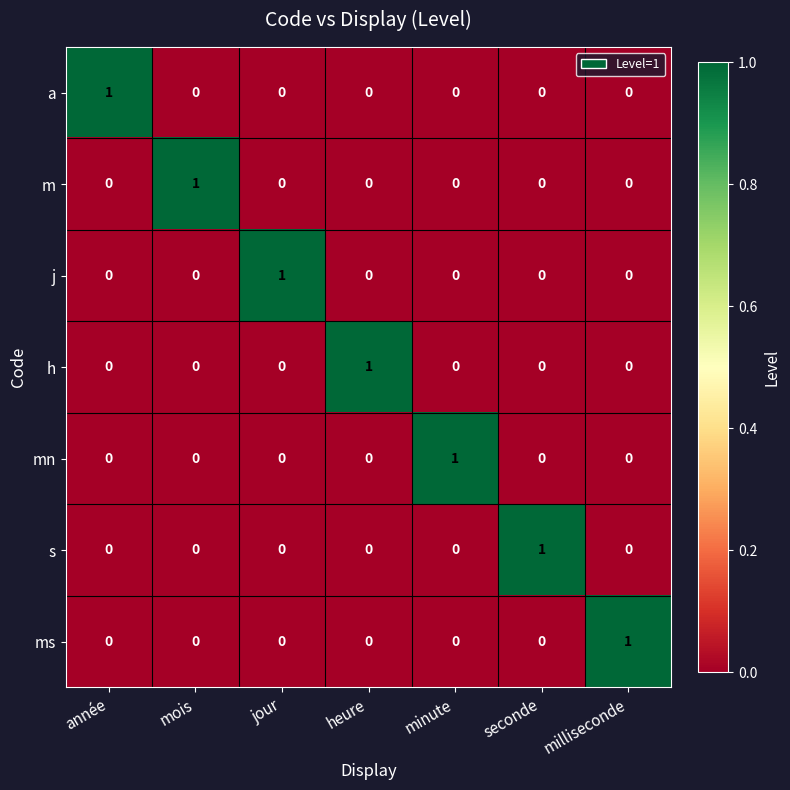

True or false: s has a value of 1 at mois.

False